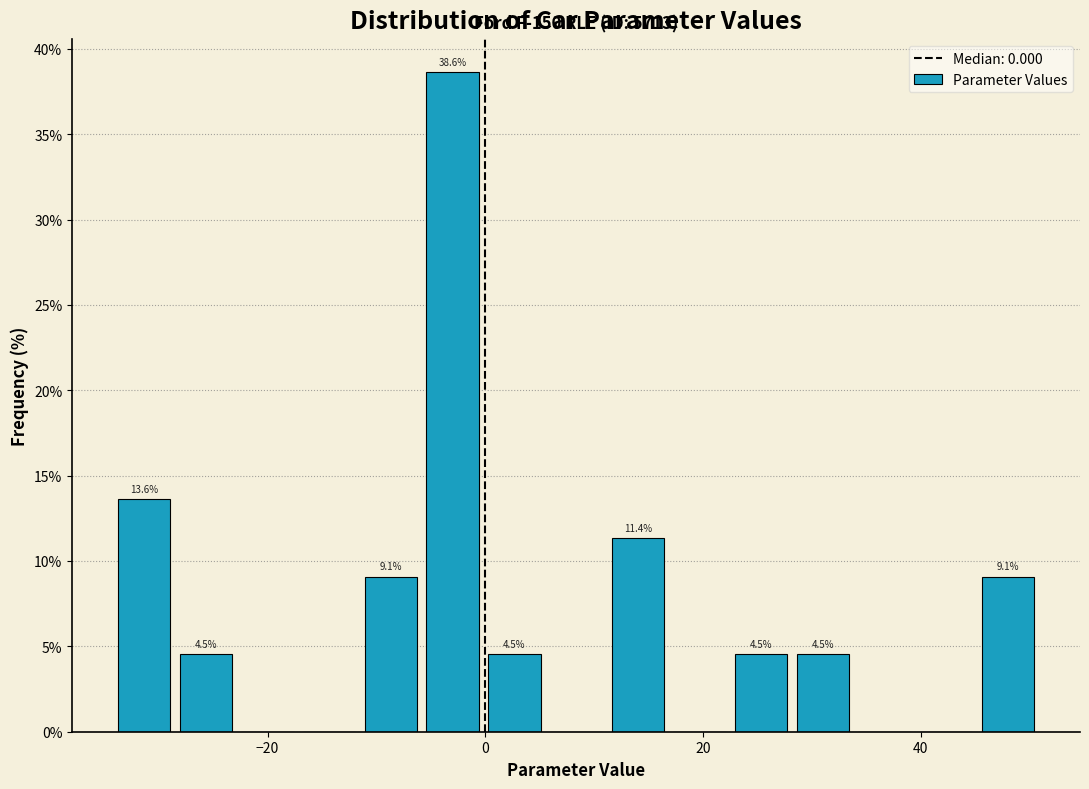

Read against the x-axis, roughly where is the centre of the tallest bar?

-4